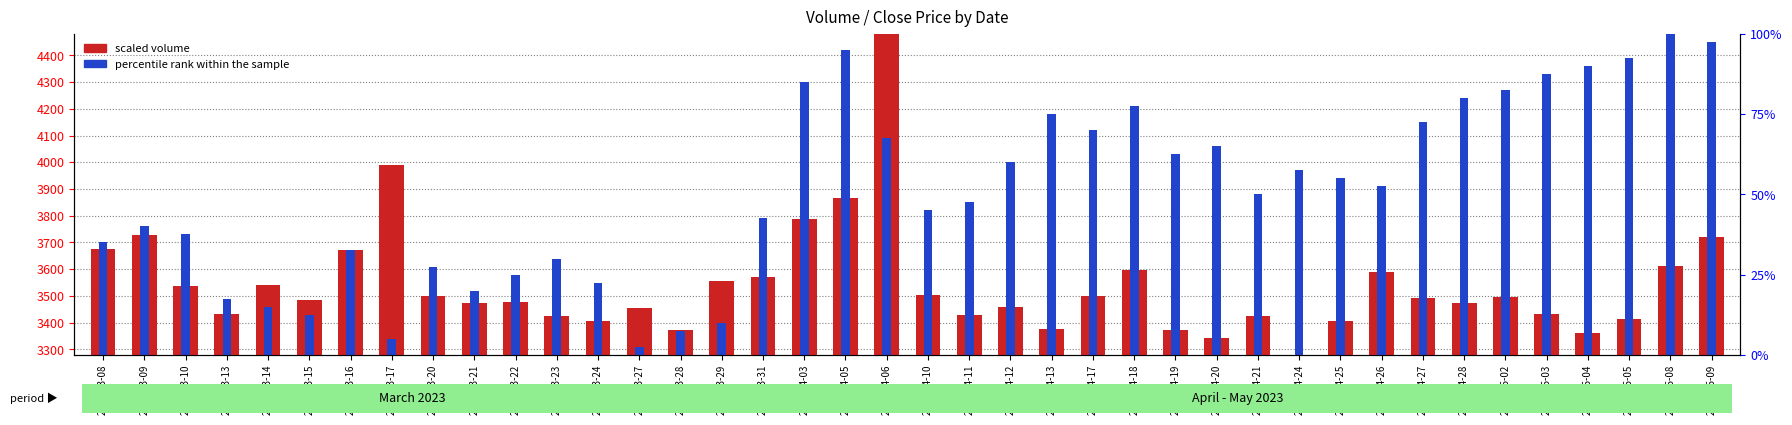

What is the difference between the highest and lowest values at 2023-04-11?

420.6